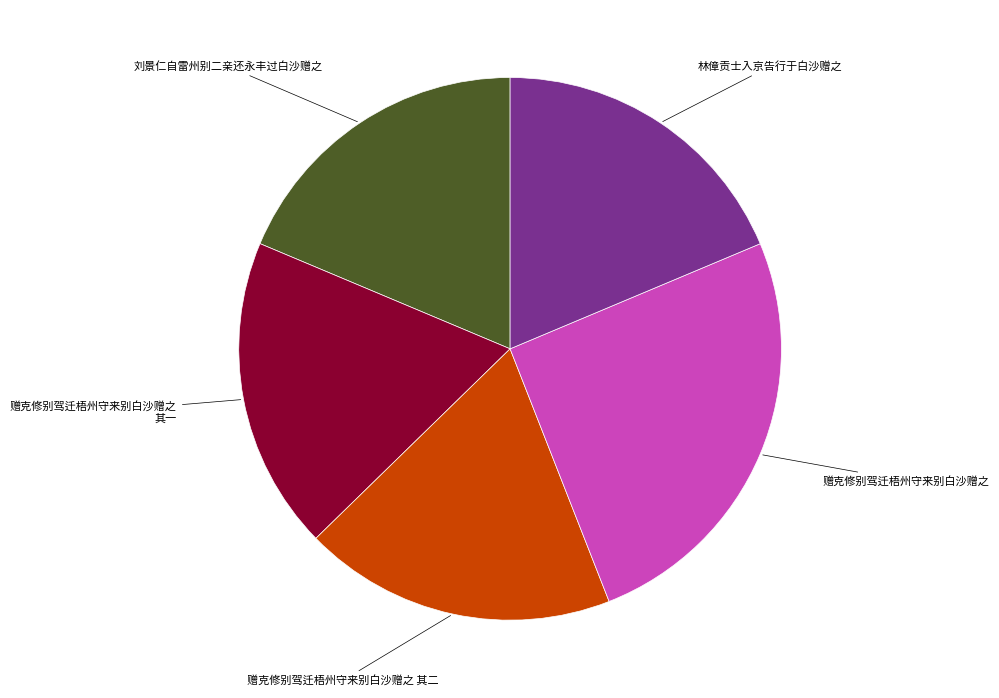

Does any single category account for the majority?

No